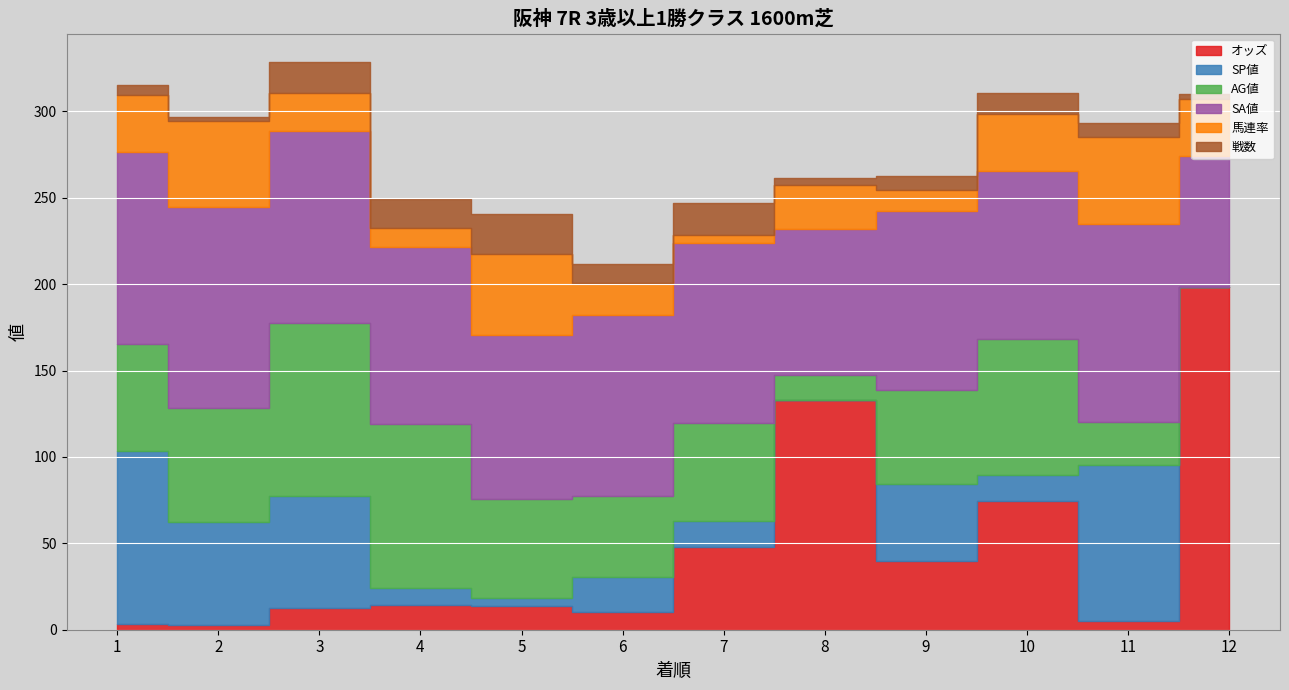

Which category has the highest value in the 戦数 series?

5